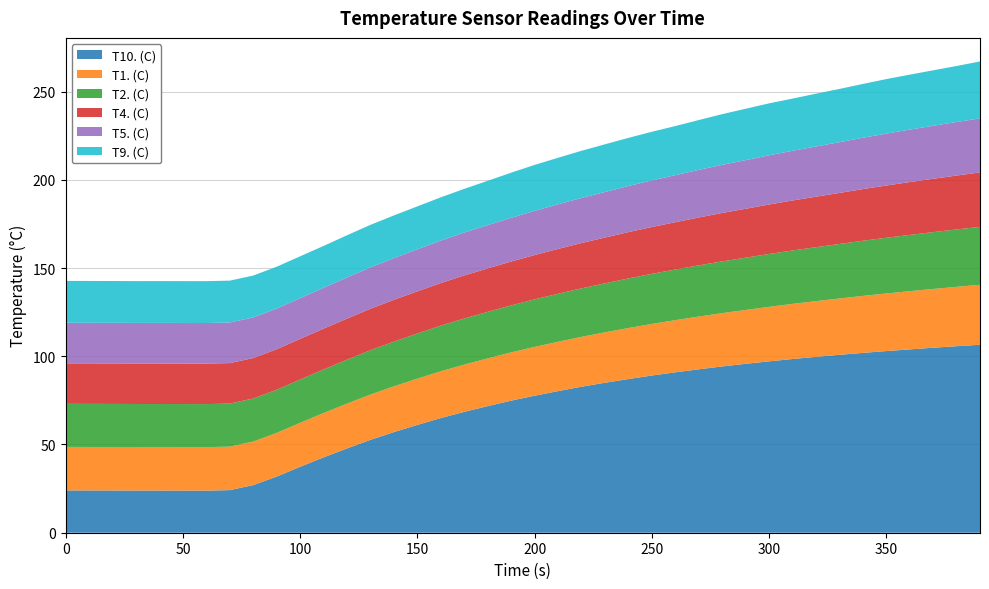

Reading left to right, transcribe all the data shown in this chart.

T10. (C): 0=24.0	10=23.9	20=23.9	30=23.9	40=23.9	50=23.9	60=23.9	70=24.1	80=27.0	90=31.8	100=37.4	110=42.7	120=47.8	130=52.7	140=57.0	150=61.1	160=65.0	170=68.5	180=71.8	190=74.9	200=77.6	210=80.3	220=82.7	230=85.0	240=87.1	250=89.1	260=90.9	270=92.6	280=94.2	290=95.7	300=97.1	310=98.4	320=99.7	330=100.8	340=101.9	350=102.9	360=103.9	370=104.8	380=105.7	390=106.5
T1. (C): 0=24.7	10=24.7	20=24.7	30=24.7	40=24.7	50=24.7	60=24.7	70=24.6	80=24.7	90=24.7	100=24.9	110=25.1	120=25.4	130=25.7	140=25.9	150=26.2	160=26.5	170=26.8	180=27.1	190=27.4	200=27.7	210=28.0	220=28.3	230=28.6	240=28.9	250=29.2	260=29.6	270=29.9	280=30.2	290=30.5	300=30.9	310=31.2	320=31.6	330=31.9	340=32.3	350=32.6	360=33.0	370=33.3	380=33.6	390=34.0
T2. (C): 0=24.4	10=24.4	20=24.4	30=24.4	40=24.4	50=24.4	60=24.4	70=24.4	80=24.4	90=24.4	100=24.5	110=24.7	120=24.9	130=25.1	140=25.3	150=25.6	160=25.9	170=26.1	180=26.4	190=26.6	200=26.9	210=27.2	220=27.5	230=27.8	240=28.1	250=28.4	260=28.7	270=29.0	280=29.3	290=29.6	300=30.0	310=30.3	320=30.6	330=30.9	340=31.2	350=31.6	360=31.9	370=32.2	380=32.5	390=32.8
T4. (C): 0=22.9	10=22.9	20=22.9	30=22.9	40=22.9	50=22.9	60=22.9	70=22.9	80=22.9	90=23.0	100=23.0	110=23.1	120=23.3	130=23.5	140=23.7	150=23.9	160=24.1	170=24.4	180=24.6	190=24.9	200=25.1	210=25.4	220=25.7	230=25.9	240=26.3	250=26.5	260=26.8	270=27.1	280=27.4	290=27.7	300=28.0	310=28.3	320=28.6	330=28.9	340=29.3	350=29.6	360=29.9	370=30.2	380=30.5	390=30.8
T5. (C): 0=23.0	10=23.0	20=23.0	30=23.0	40=23.0	50=23.0	60=23.0	70=23.0	80=23.0	90=23.0	100=23.1	110=23.2	120=23.3	130=23.5	140=23.6	150=23.8	160=24.1	170=24.3	180=24.5	190=24.8	200=25.0	210=25.3	220=25.6	230=25.8	240=26.1	250=26.4	260=26.7	270=27.0	280=27.3	290=27.6	300=27.9	310=28.2	320=28.4	330=28.7	340=29.1	350=29.4	360=29.7	370=30.0	380=30.3	390=30.6
T9. (C): 0=23.7	10=23.7	20=23.7	30=23.7	40=23.7	50=23.7	60=23.7	70=23.7	80=23.7	90=23.7	100=23.7	110=23.7	120=23.9	130=24.1	140=24.2	150=24.3	160=24.5	170=24.8	180=25.1	190=25.6	200=26.1	210=26.4	220=26.7	230=27.0	240=27.3	250=27.6	260=27.8	270=28.2	280=28.7	290=29.1	300=29.4	310=29.6	320=29.9	330=30.2	340=30.5	350=30.9	360=31.1	370=31.4	380=31.7	390=32.3